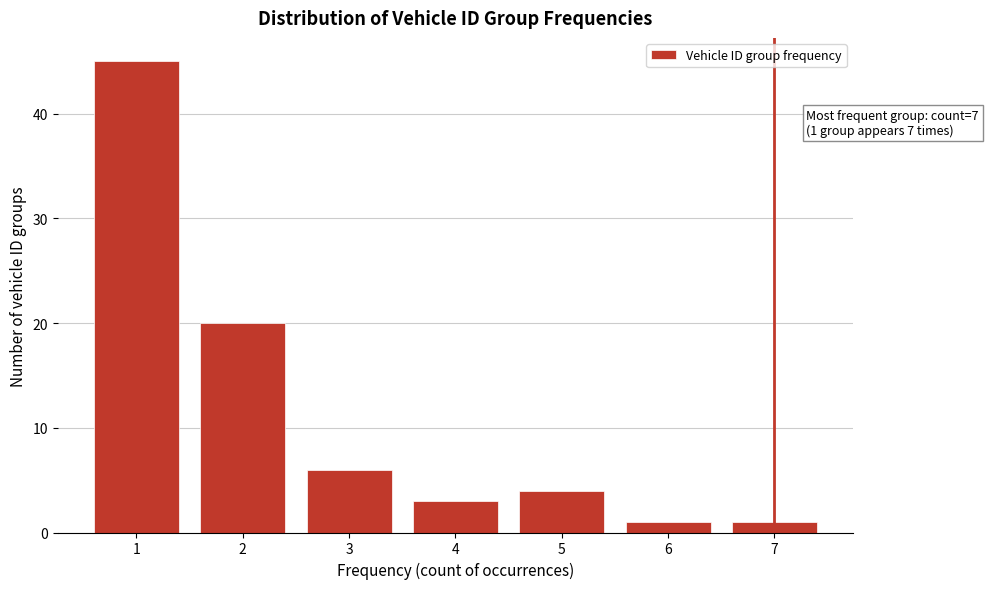

Reading left to right, list all the values displayed in this chart.

45	20	6	3	4	1	1